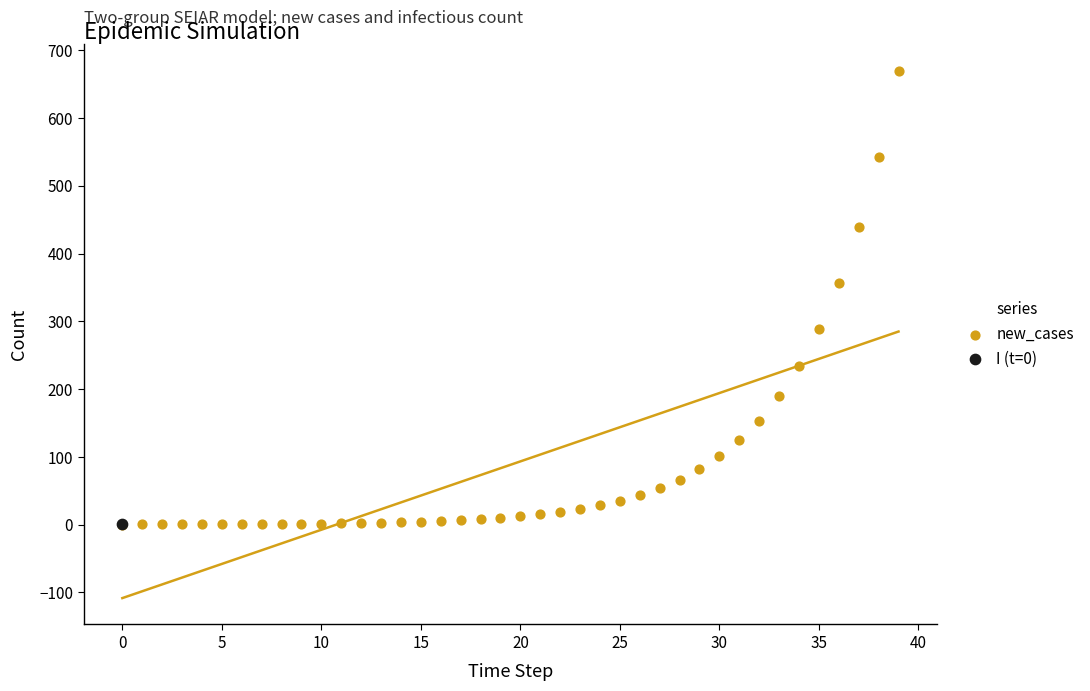

What are all the series names shown in the legend?

new_cases, I (t=0)